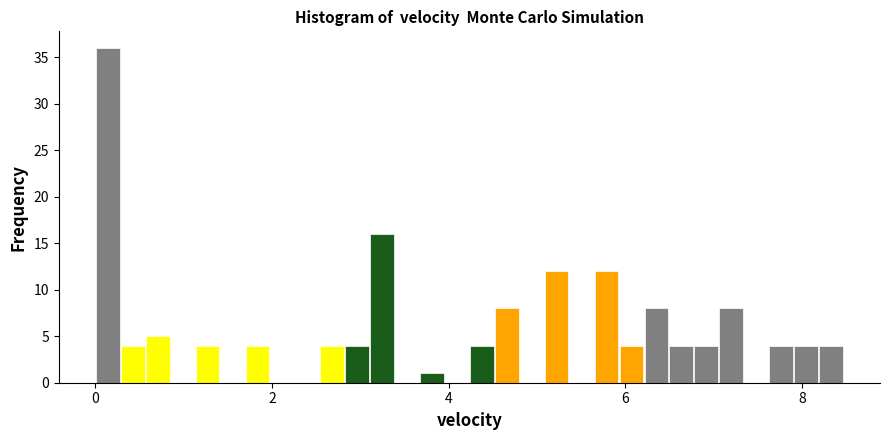

Around what value on the x-axis is the tallest bar? Give the approximate position of its centre, as read against the axis.

0.2